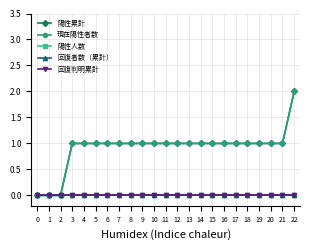

Does the chart have visible grid lines?

Yes